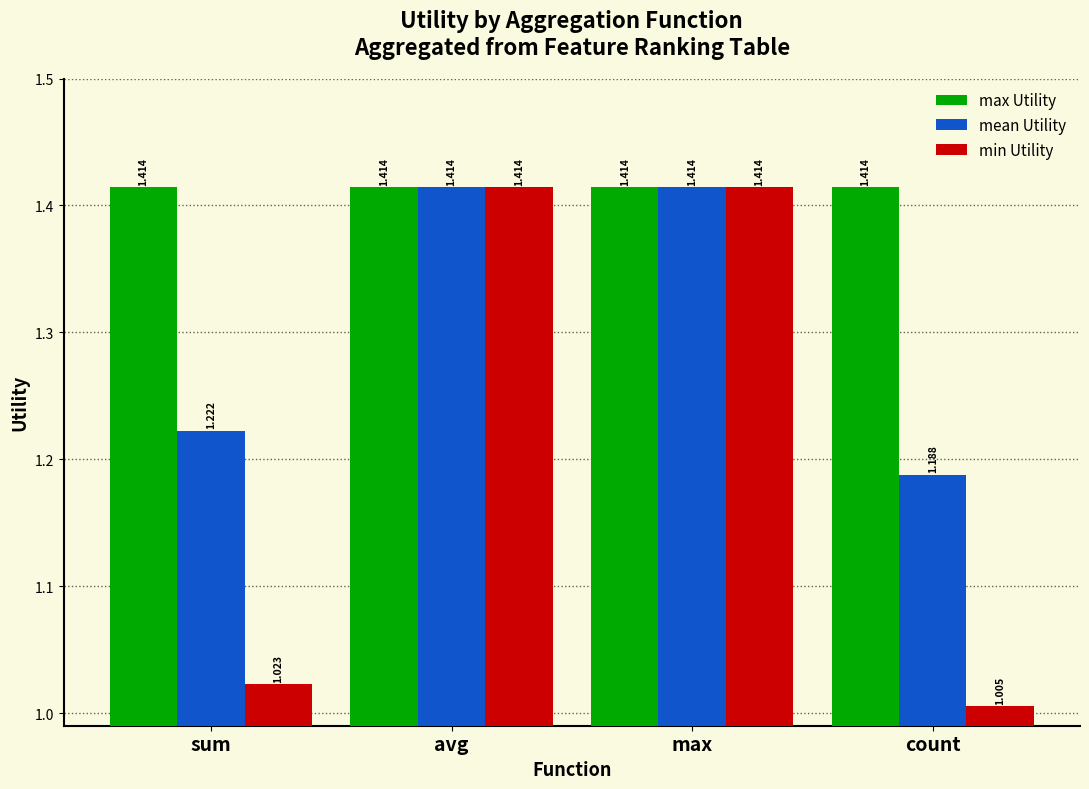

At how many categories does at least one series exceed 1?

4